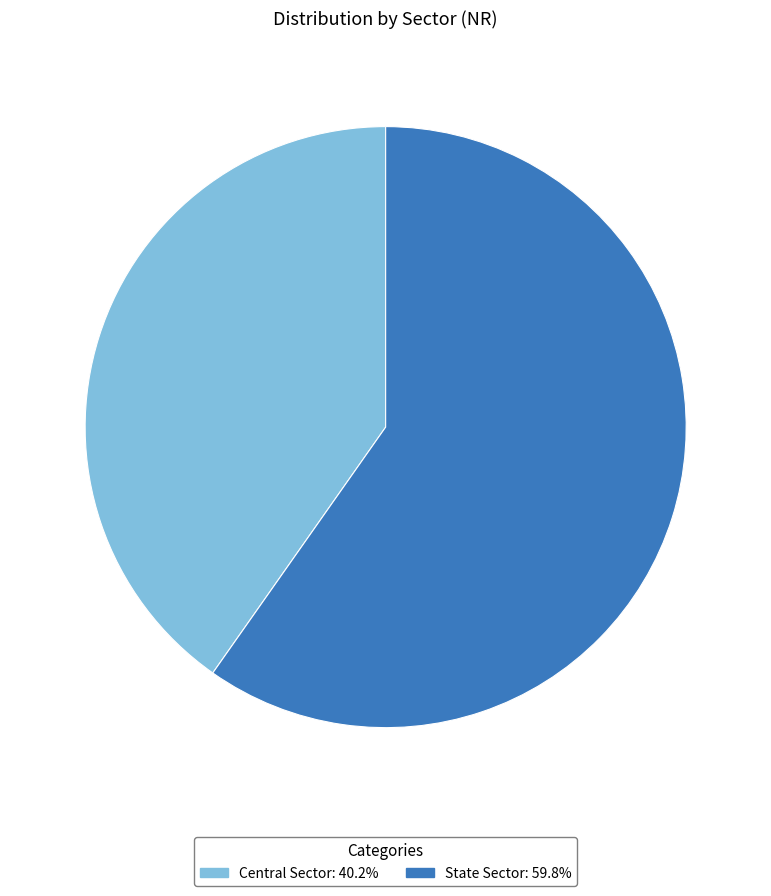

Approximately how many times larger is the value at Central Sector: 40.2% compared to State Sector: 59.8%?

0.7